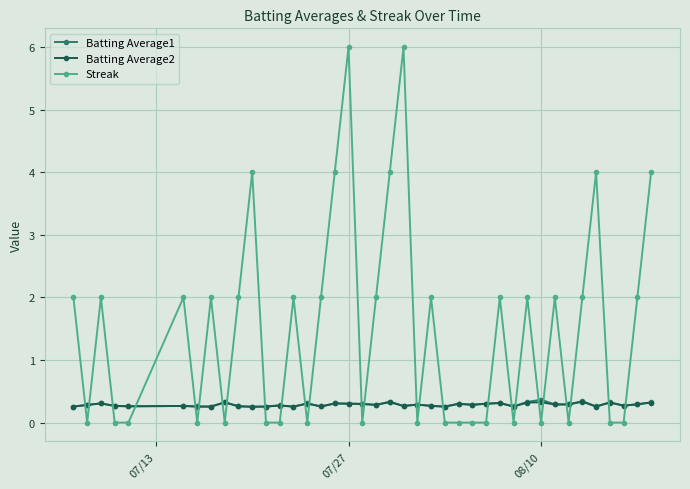

True or false: Streak has more than 0 points higher than both neighbors.

True